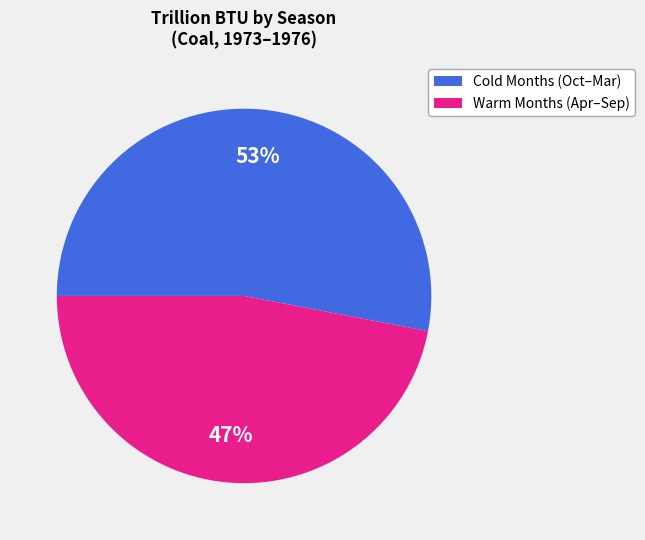

To the nearest percent, what is the difference between the largest and smallest slice percentages?

6%